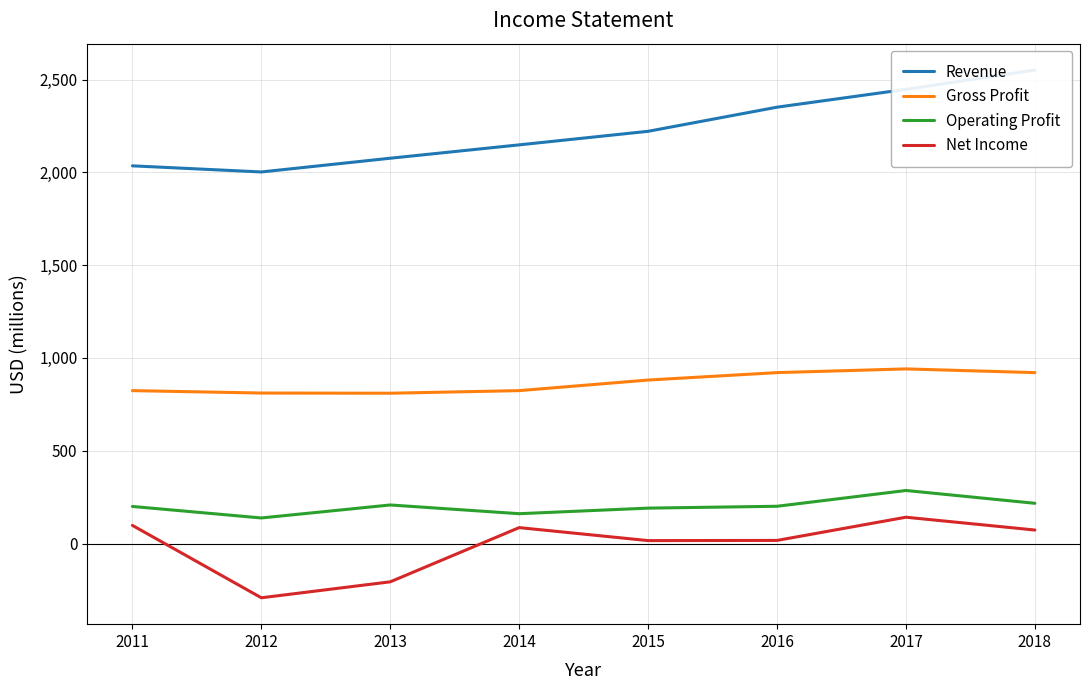

True or false: Revenue and Gross Profit cross at least once.

False